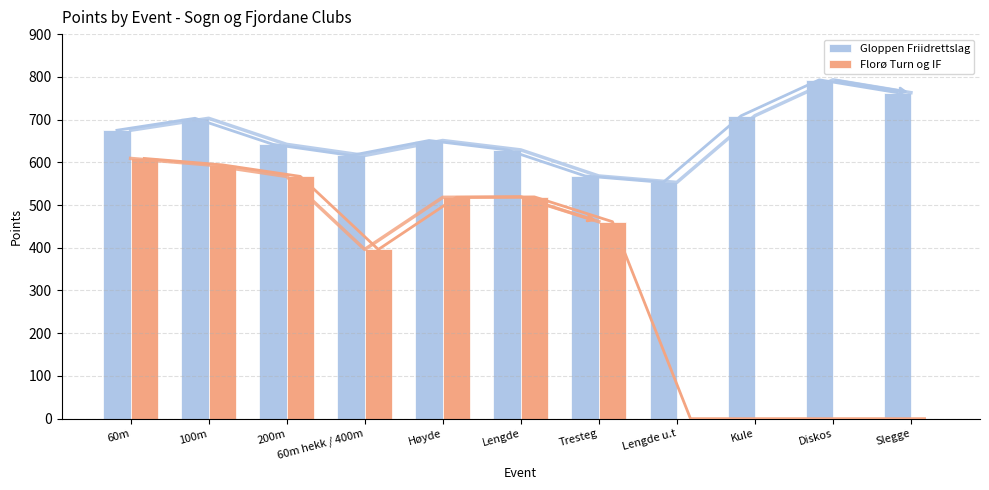

Reading right to left, list all the values displayed in this chart.

Gloppen Friidrettslag: 763	793	709	553	568	629	651	616	642	703	675
Florø Turn og IF: 0	0	0	0	461	519	518	396	567	594	609